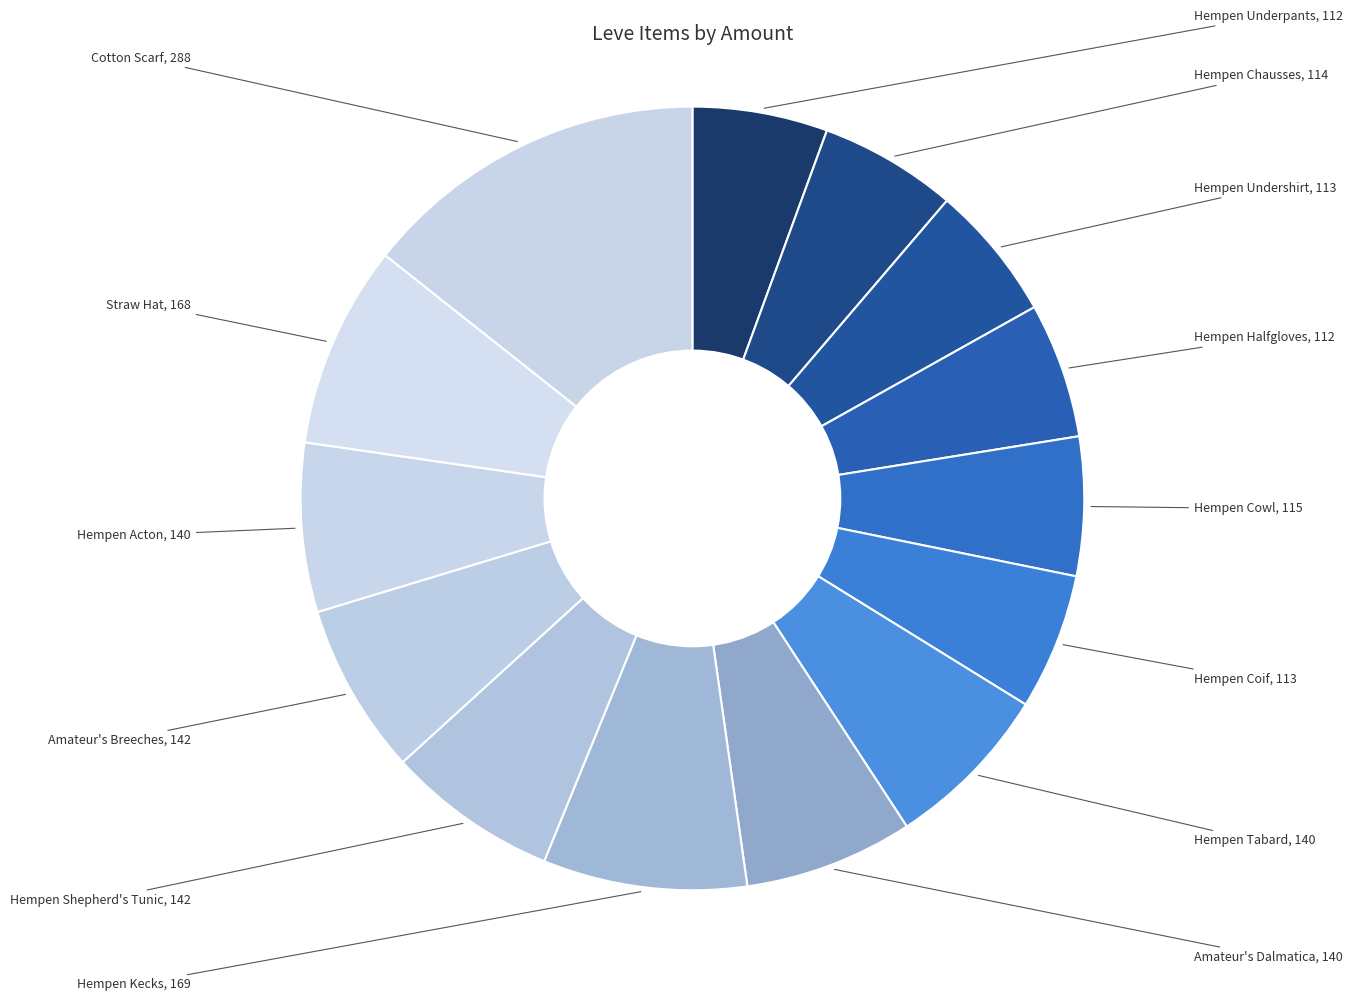

Is there a majority slice in this chart?

No